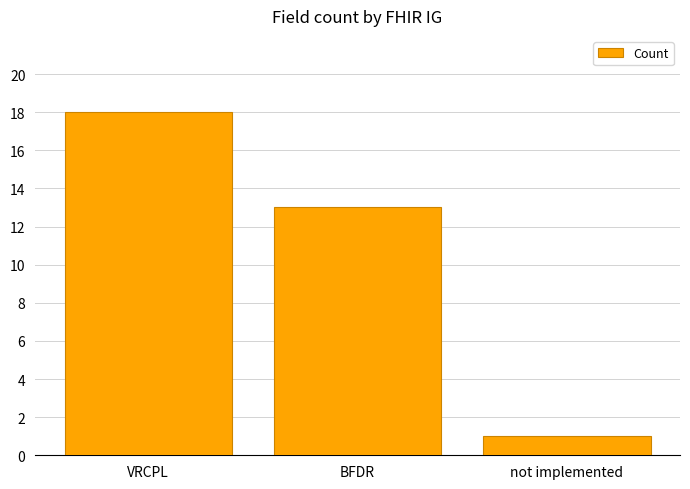

Does the chart contain any negative values?

No